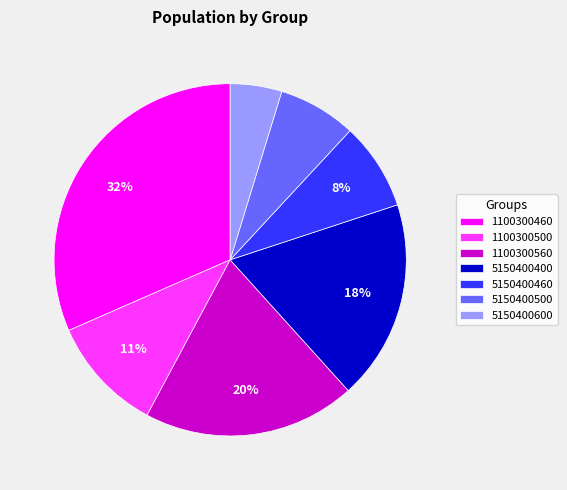

True or false: 5150400460 accounts for 1% of the total.

False